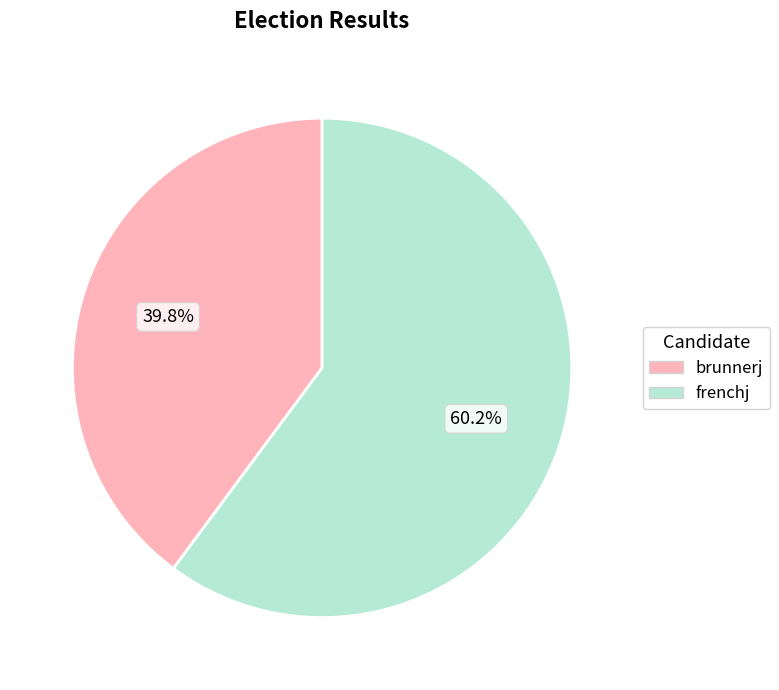

Rank the categories by value from lowest to highest.

brunnerj, frenchj